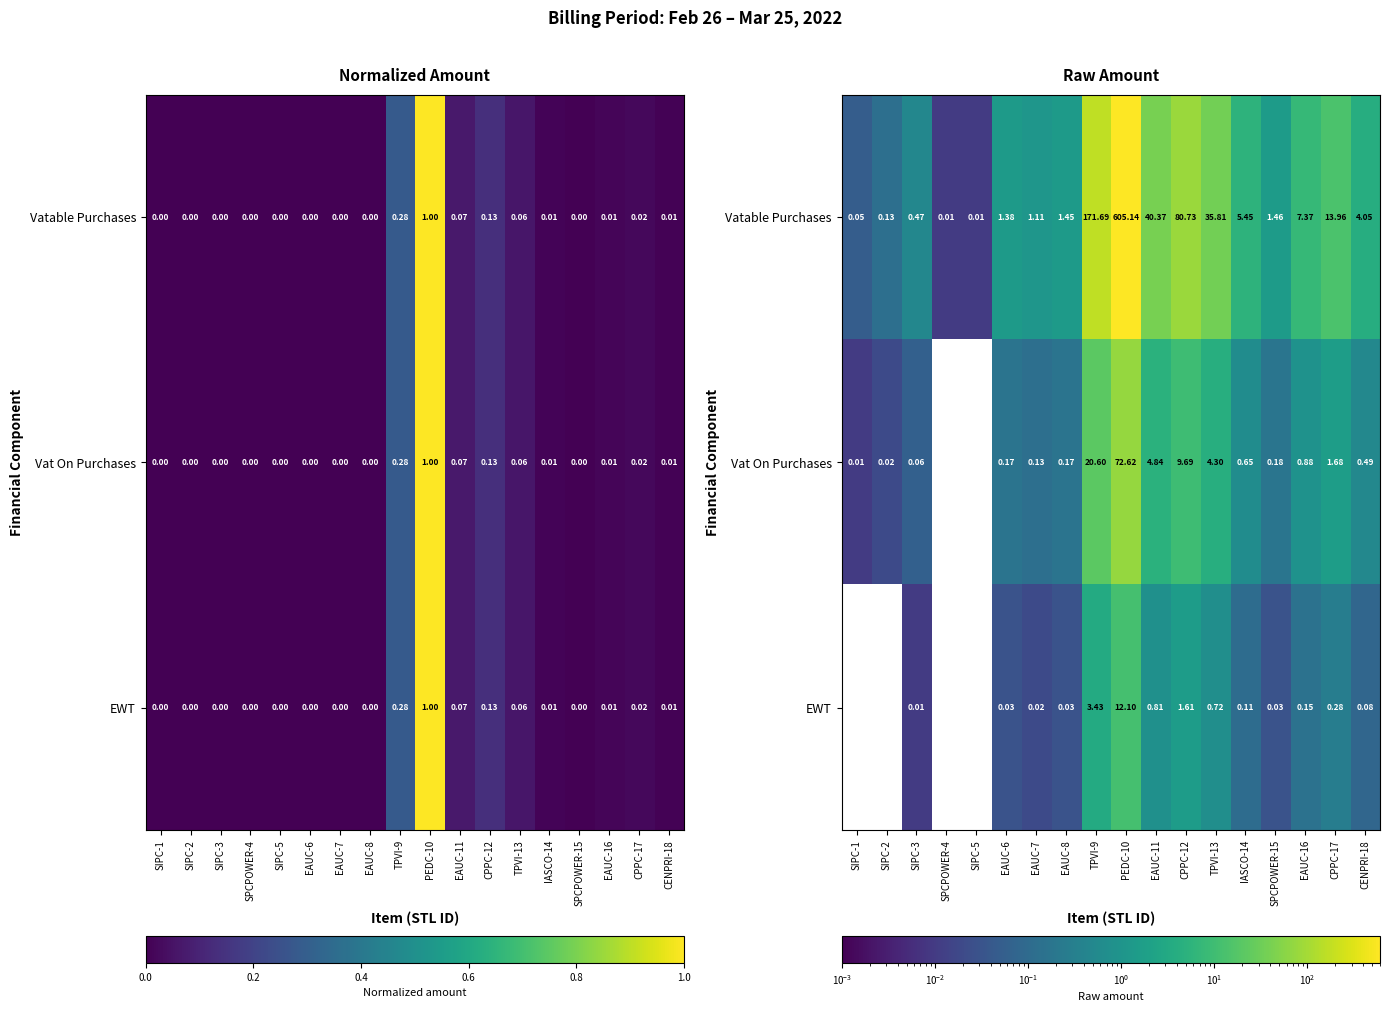

True or false: Vat On Purchases has a value of 0.1 at EAUC-7.

True